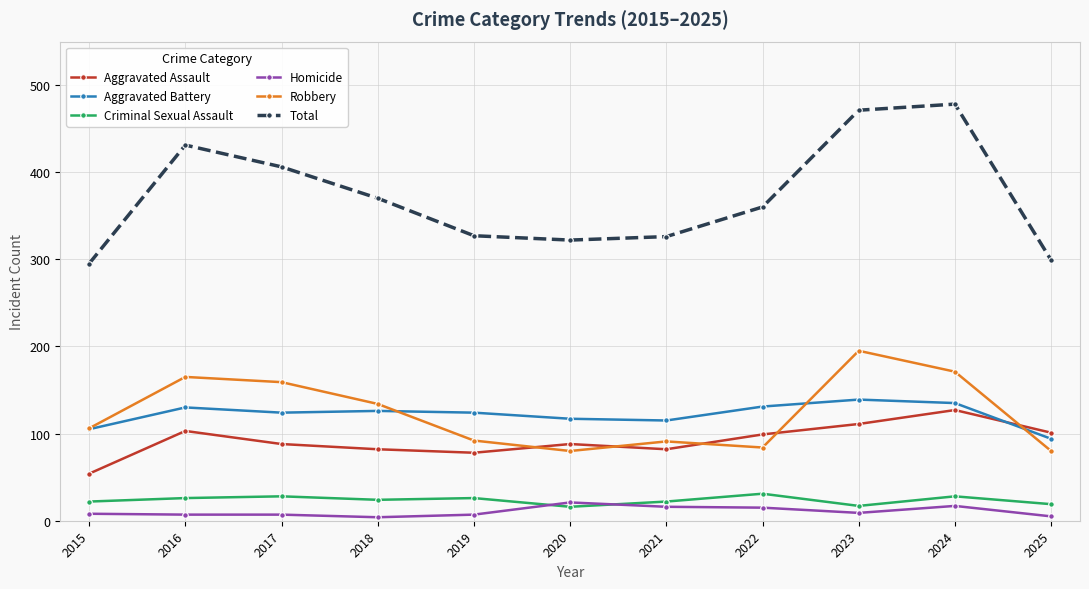

What is the value of the Homicide point at the 10th from the left?

17